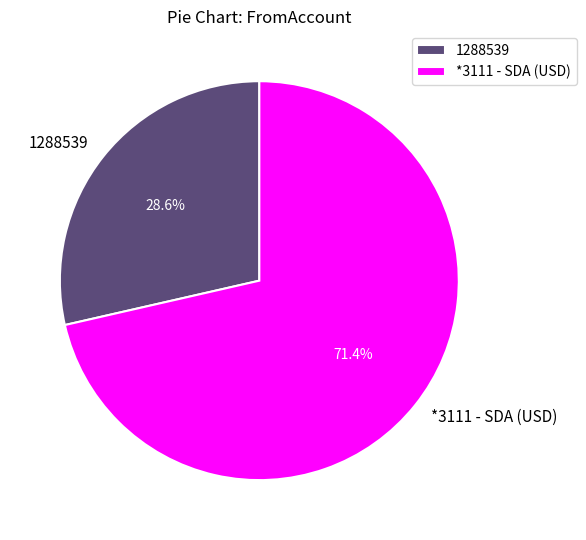

To the nearest percent, what is the combined percentage of *3111 - SDA (USD) and 1288539?

100%